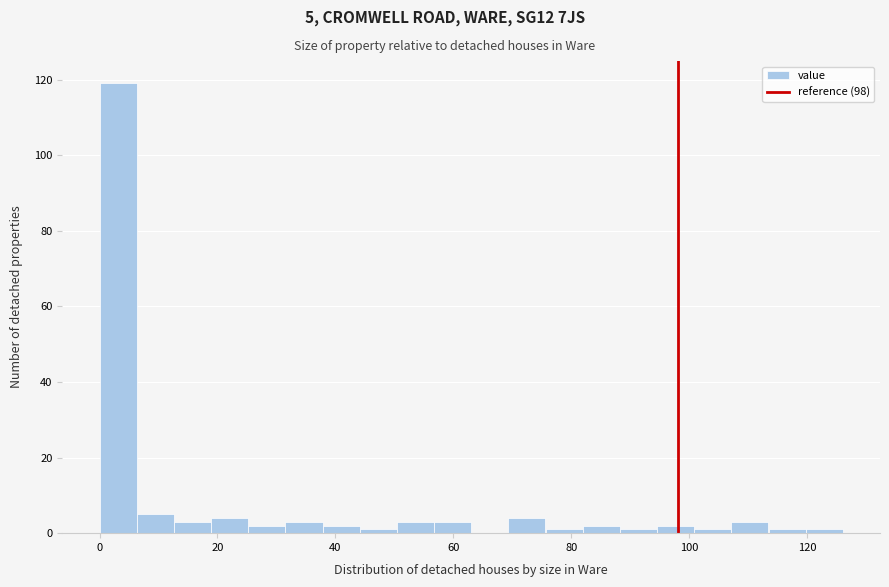

Around what value on the x-axis is the tallest bar? Give the approximate position of its centre, as read against the axis.

4